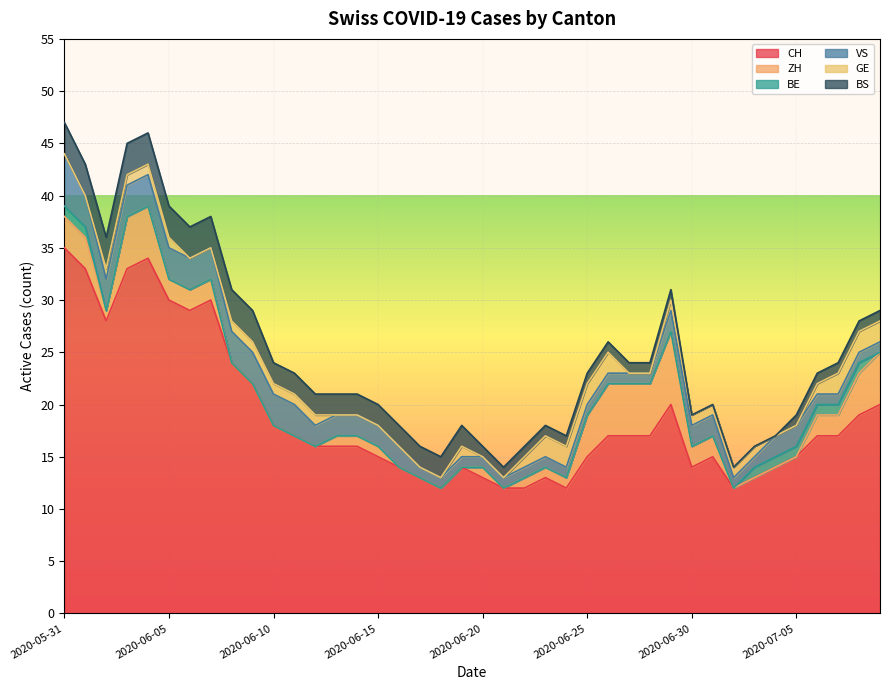

What is the highest value of the CH series?

35